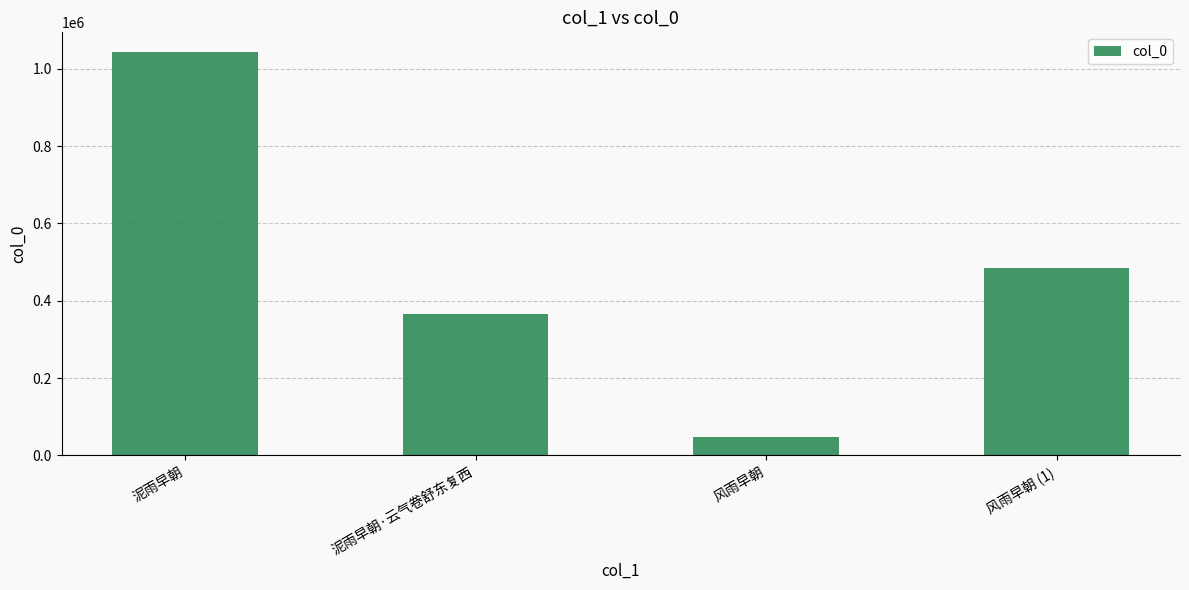

What is the change in value from 泥雨早朝·云气卷舒东复西 to 风雨早朝 (1)?

+119610